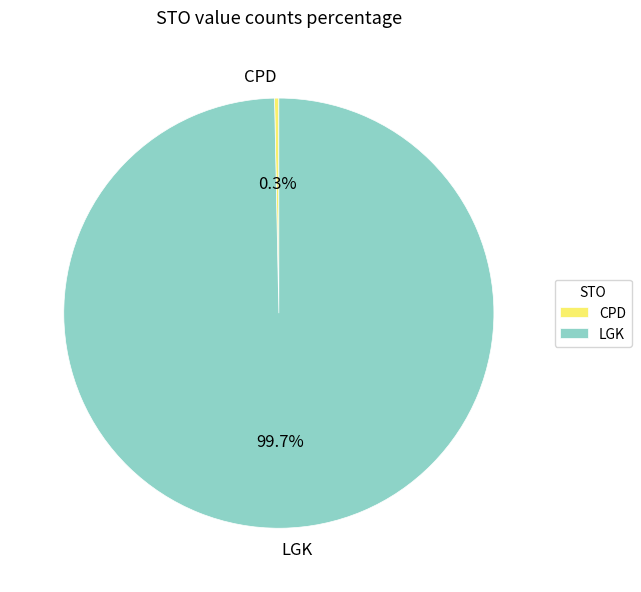

To the nearest percent, what percentage of the pie is LGK?

100%